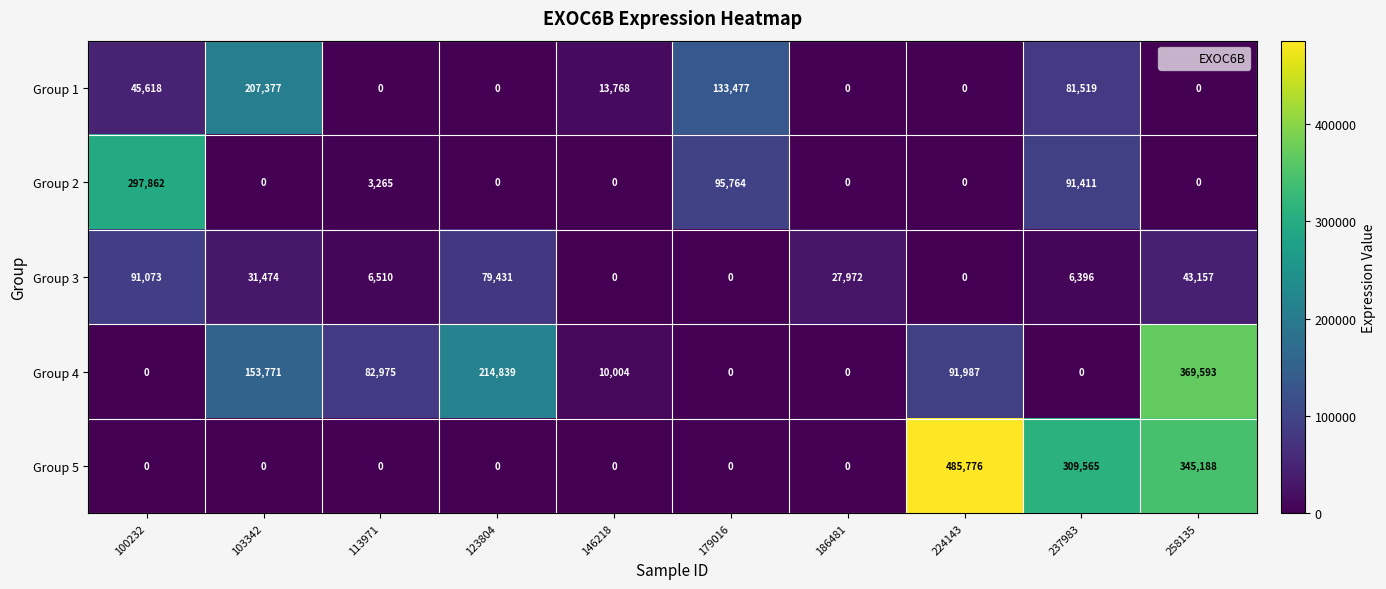

True or false: Group 2 has a value of 5824 at 113971.

False